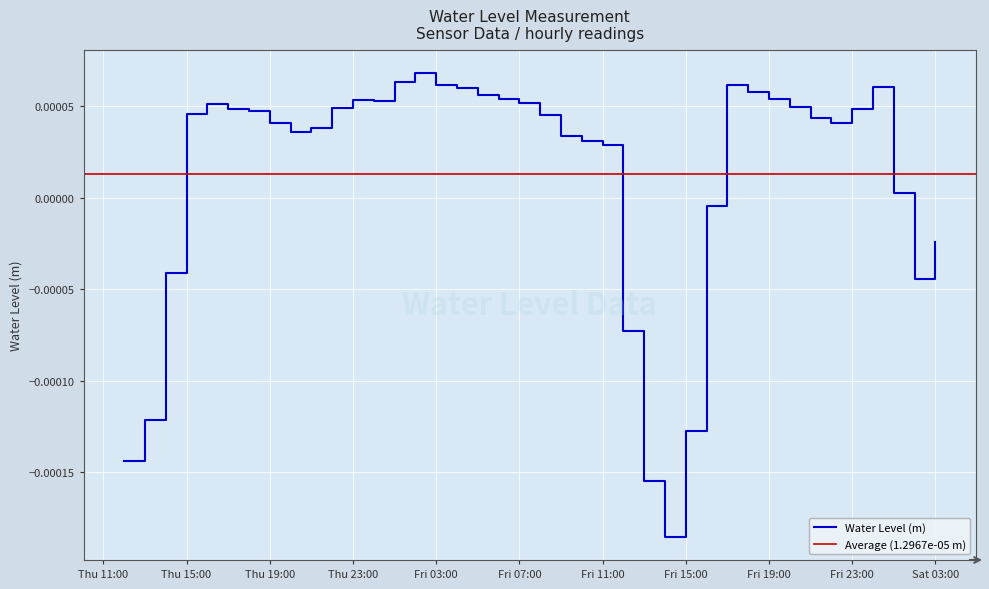

At which label does Water Level (m) first exceed 0?

Thu 15:00